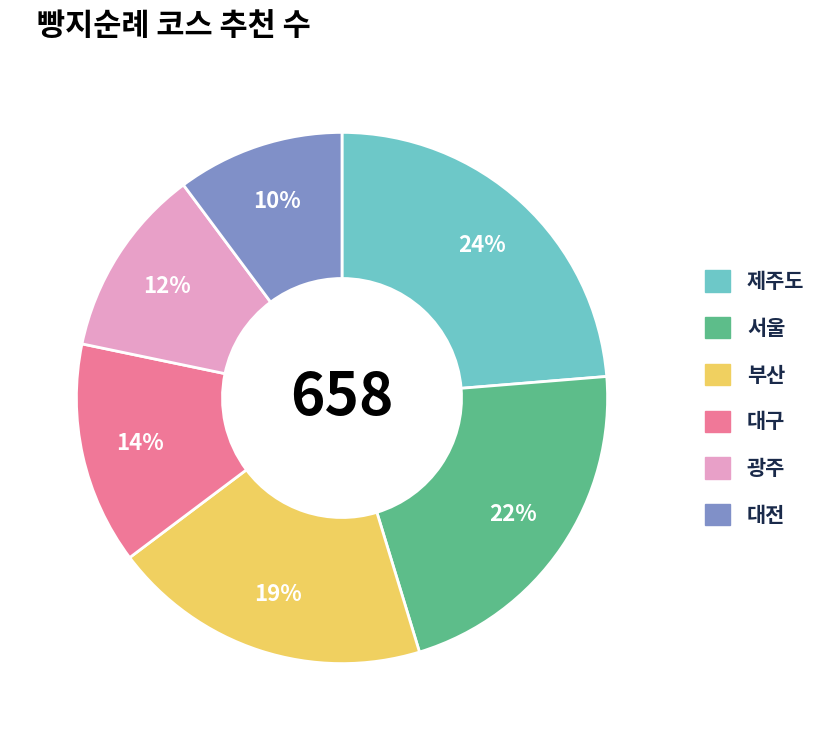

How many segments does this pie chart have?

6